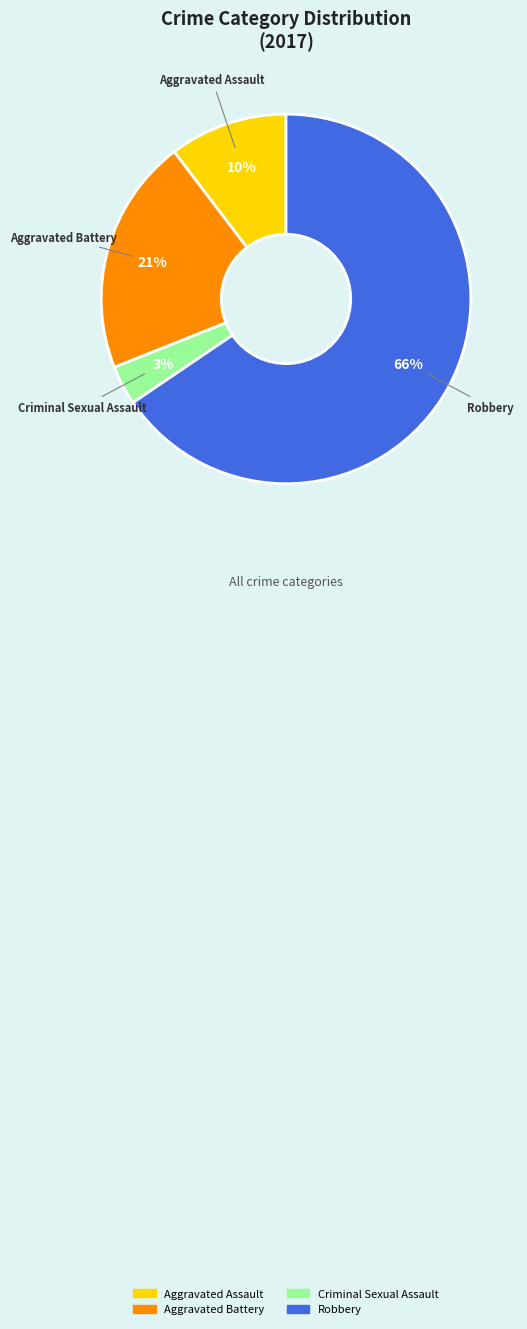

Do Criminal Sexual Assault and Aggravated Battery together represent more than half of the pie?

No